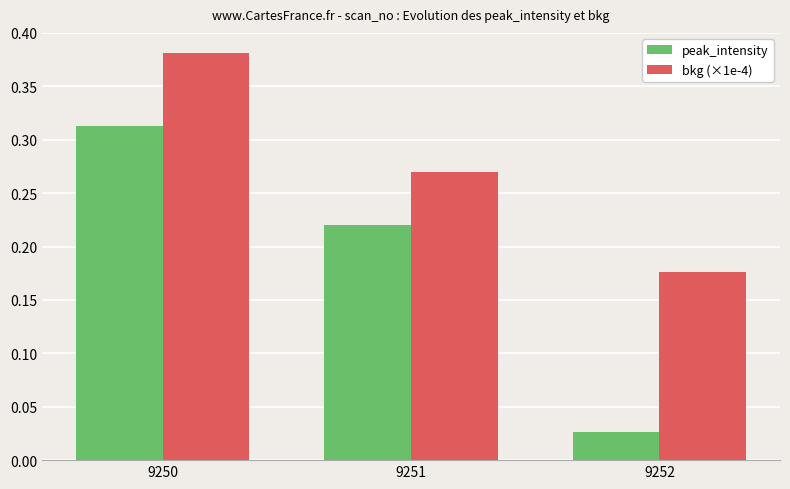

Is it true that peak_intensity equals 0.1 at 9250?

False